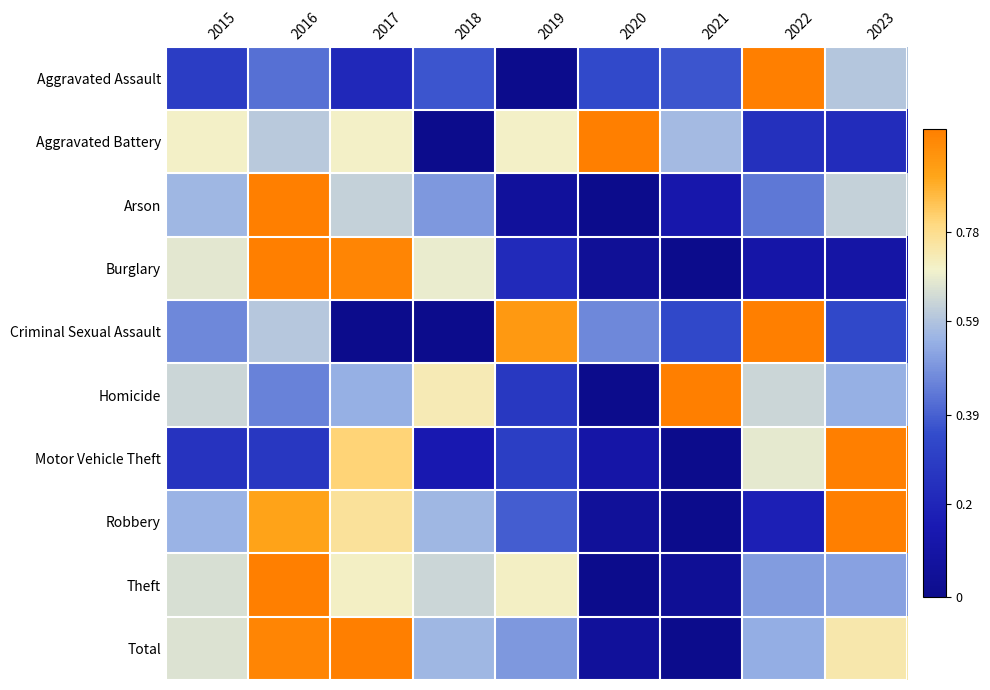

Rank the series by their maximum value, from highest to lowest.

Total, Theft, Motor Vehicle Theft, Burglary, Robbery, Aggravated Assault, Aggravated Battery, Arson, Criminal Sexual Assault, Homicide